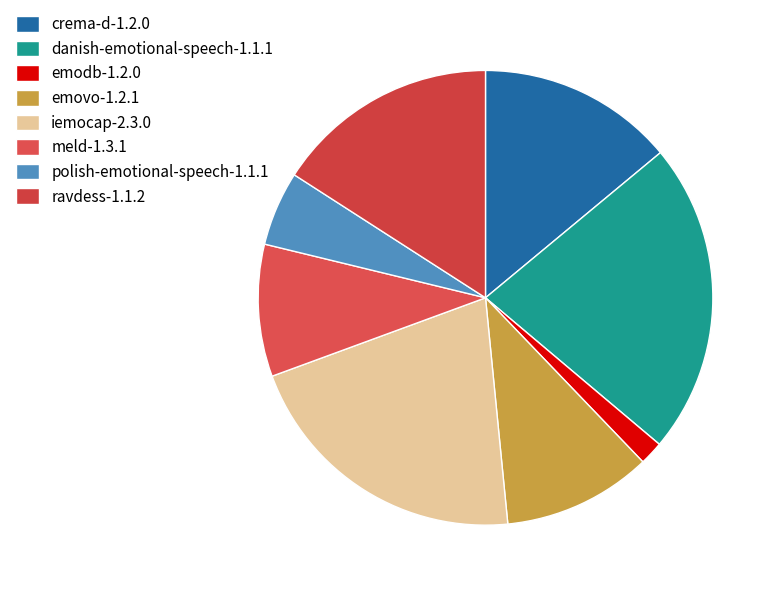

Count the number of slices in the pie.

8